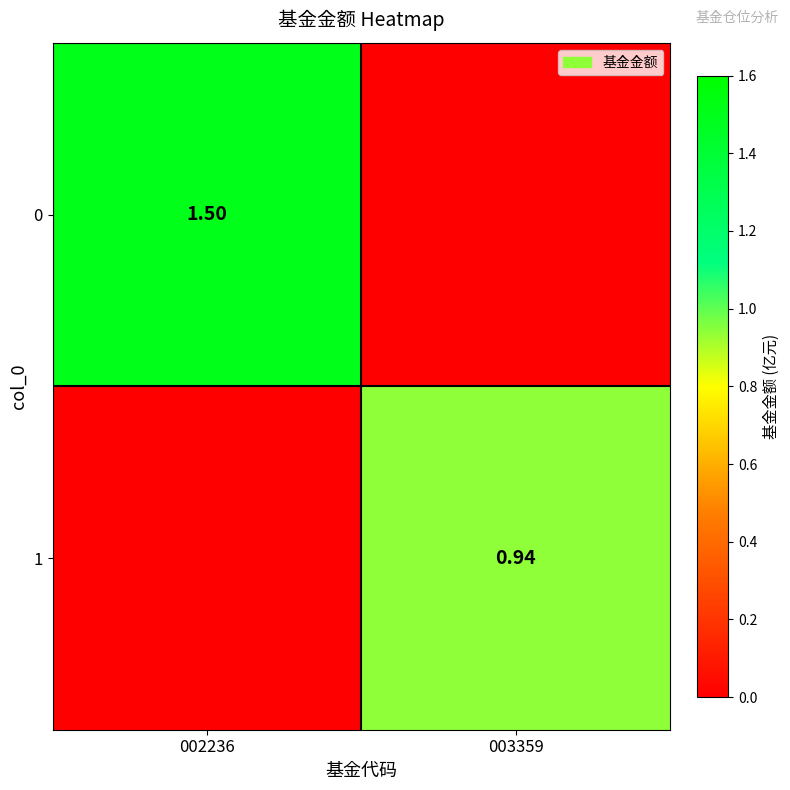

Is the value of 0 at 002236 greater than the value of 1 at 003359?

Yes